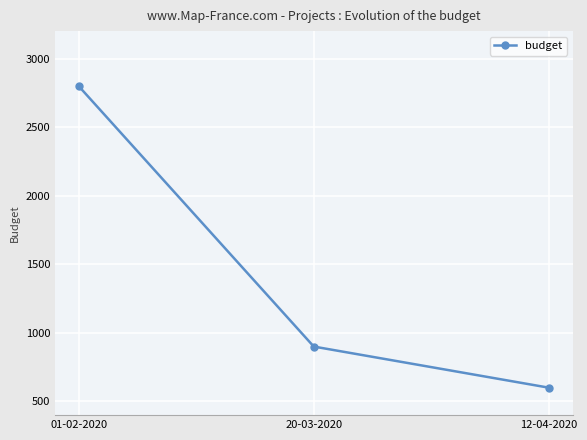

Which label corresponds to the smallest value in the chart?

12-04-2020